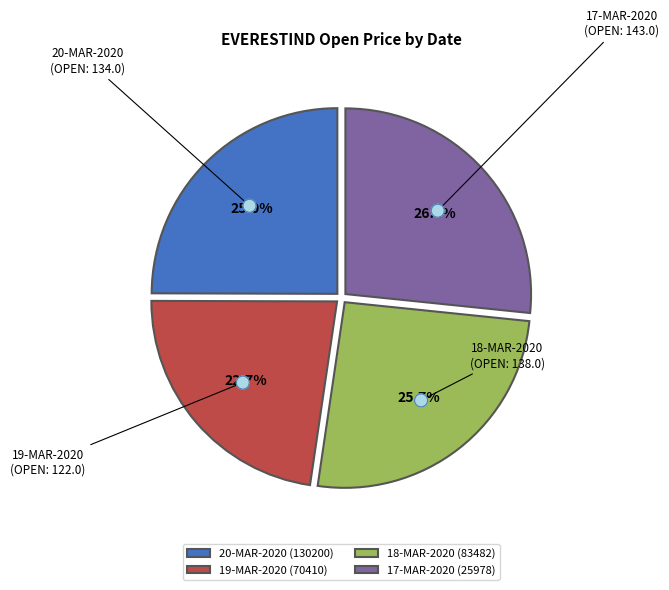

Is there any slice that represents more than half of the pie?

No